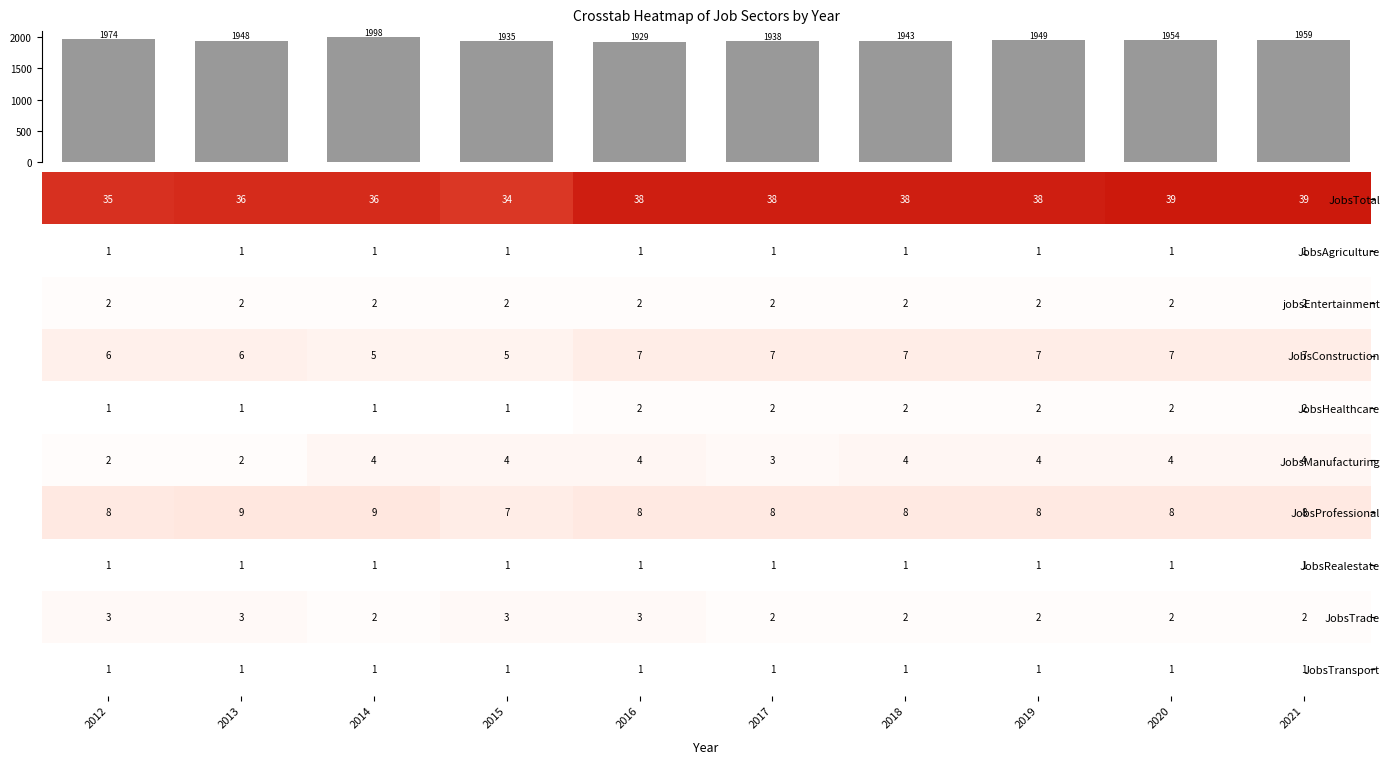

At how many categories does at least one series exceed 29?

10